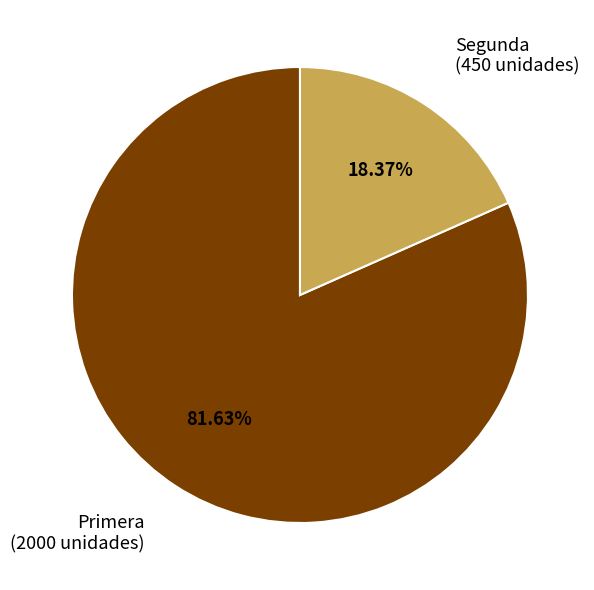

Combined, do Primera and Segunda account for over 50%?

Yes